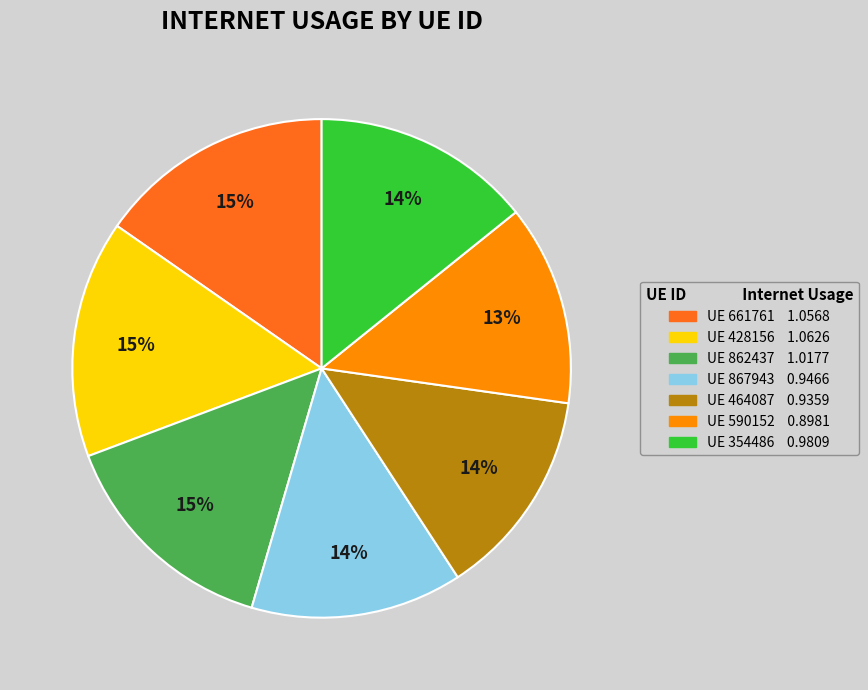

Is there any slice that represents more than half of the pie?

No